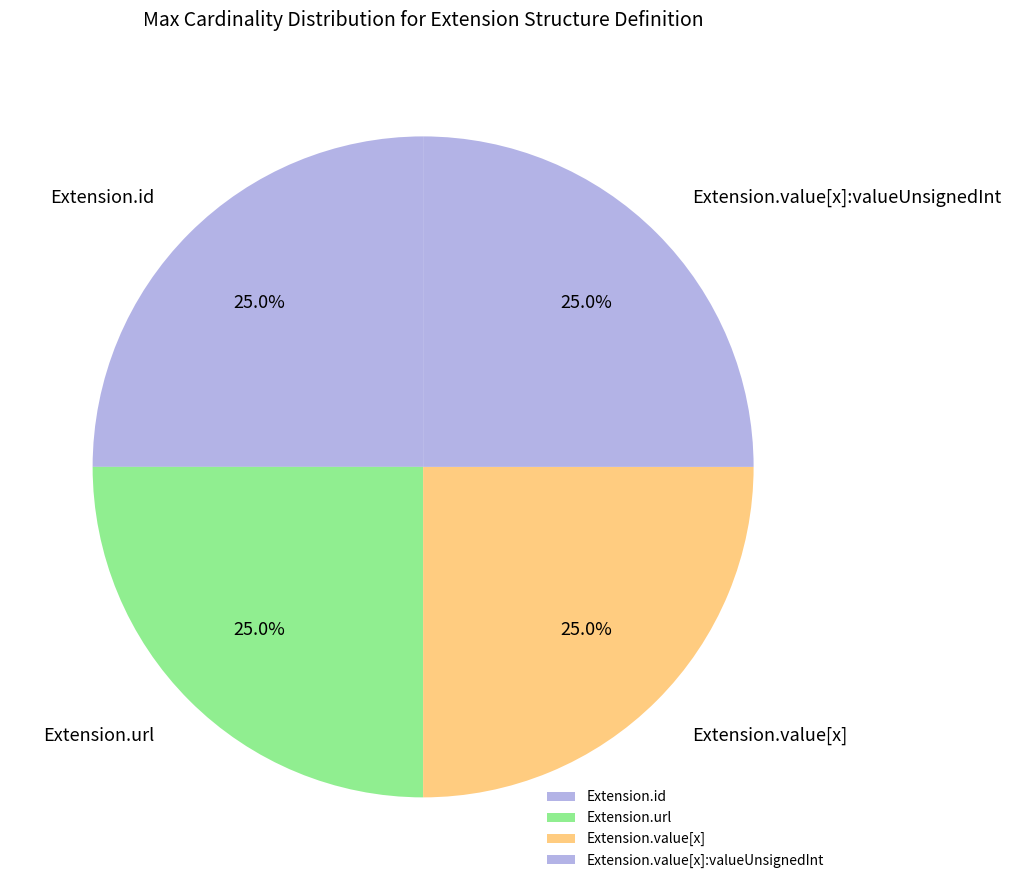

To the nearest percent, what is the difference between the largest and smallest slice percentages?

0%